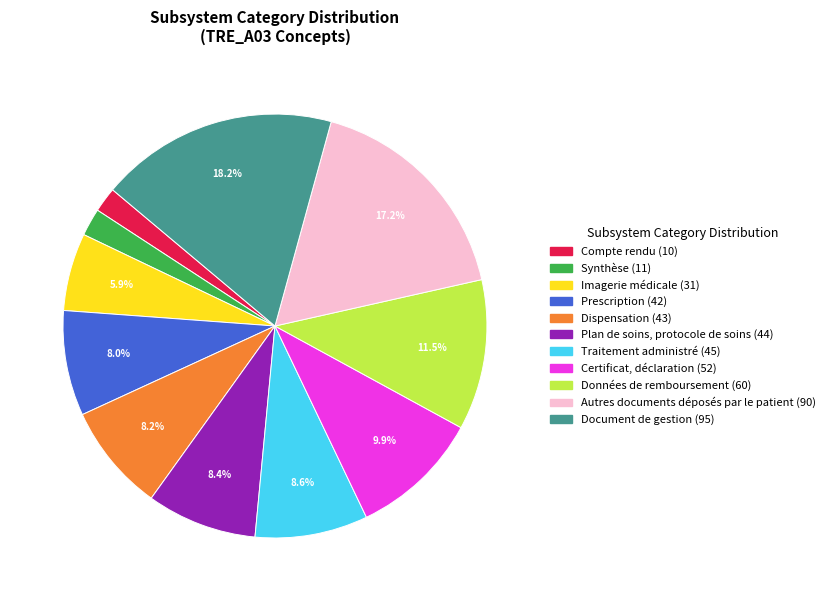

Does any single category account for the majority?

No